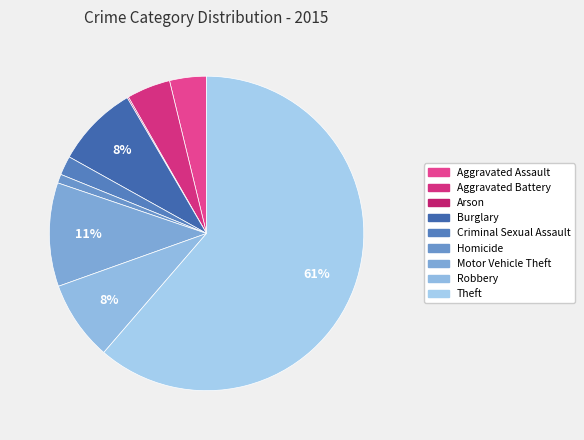

How many slices are in this pie chart?

9